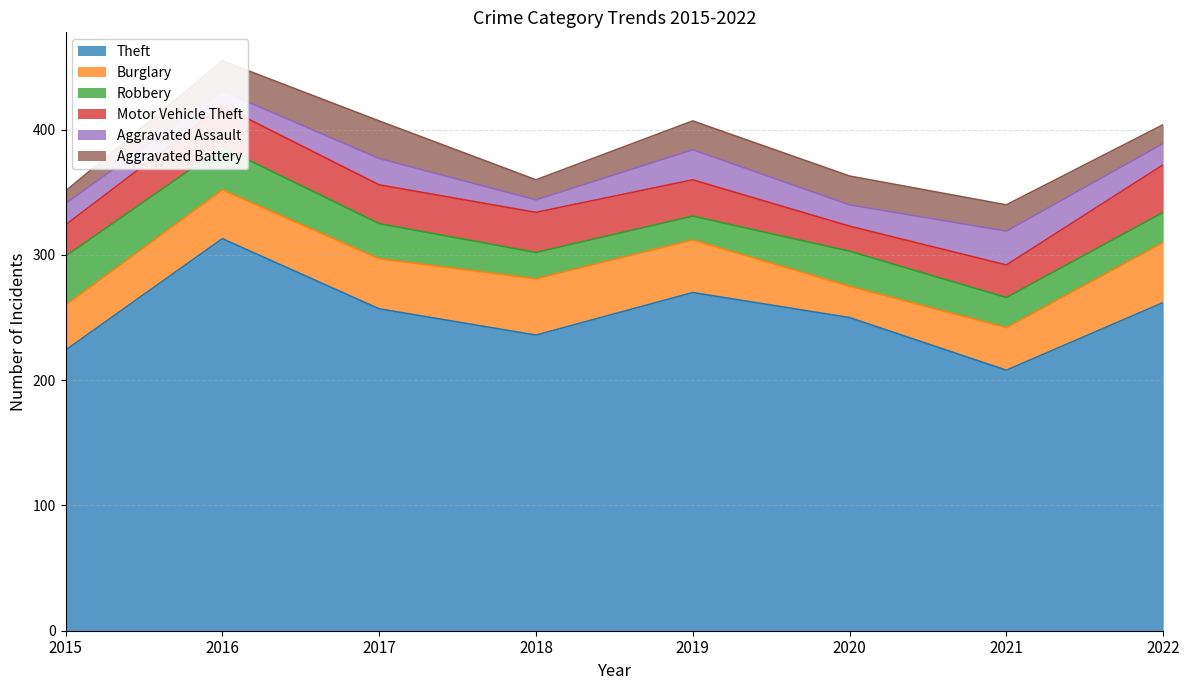

Does the chart display data point markers on the line(s)?

No